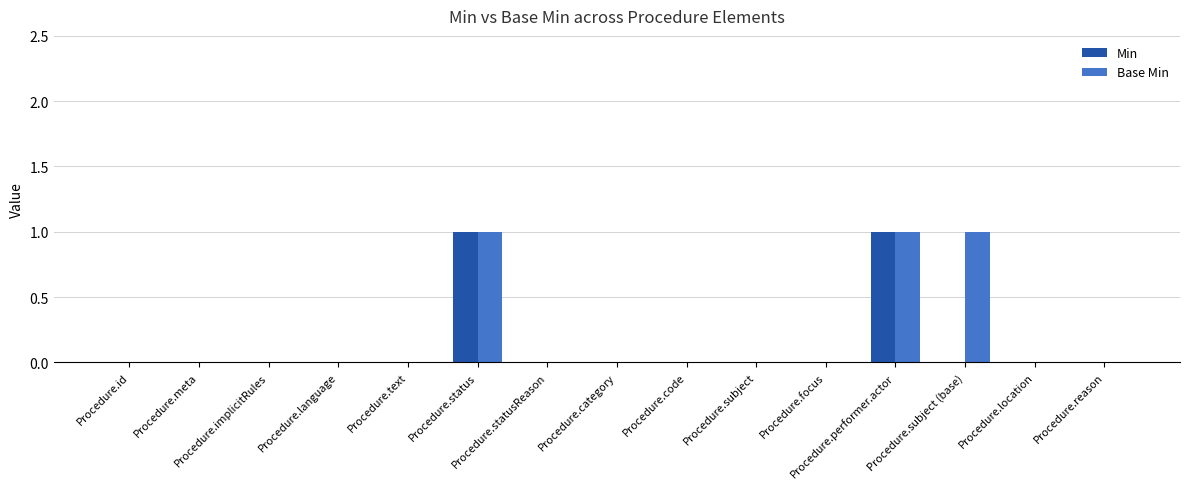

What is the sum of all Base Min values?

3